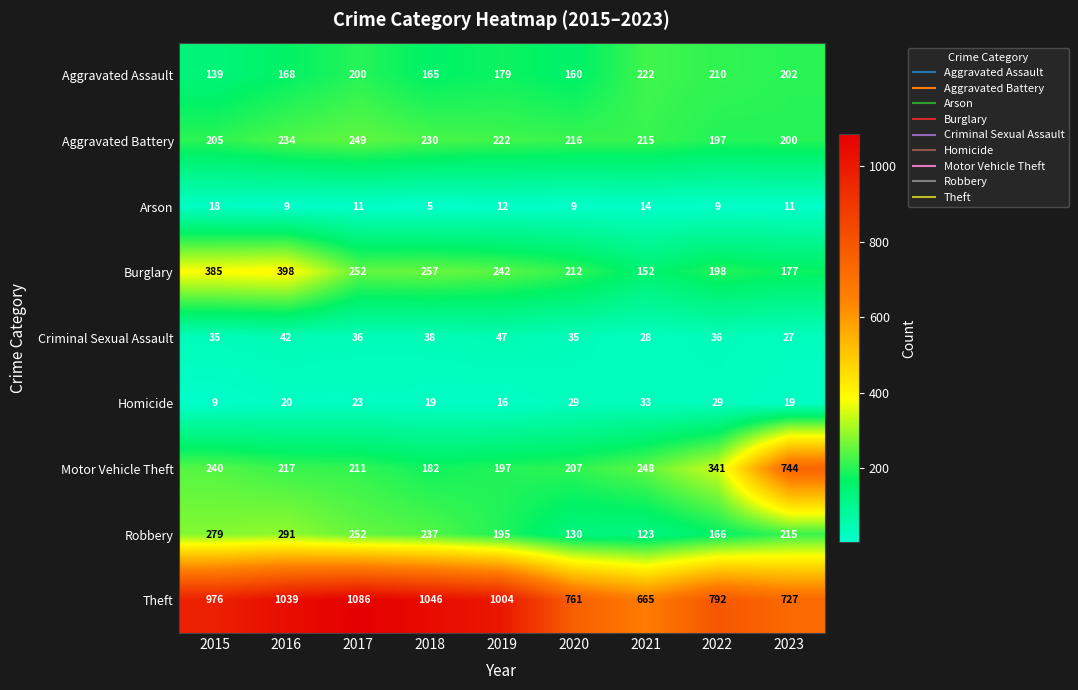

What is the sum of the Motor Vehicle Theft values at 2018 and 2015?

422